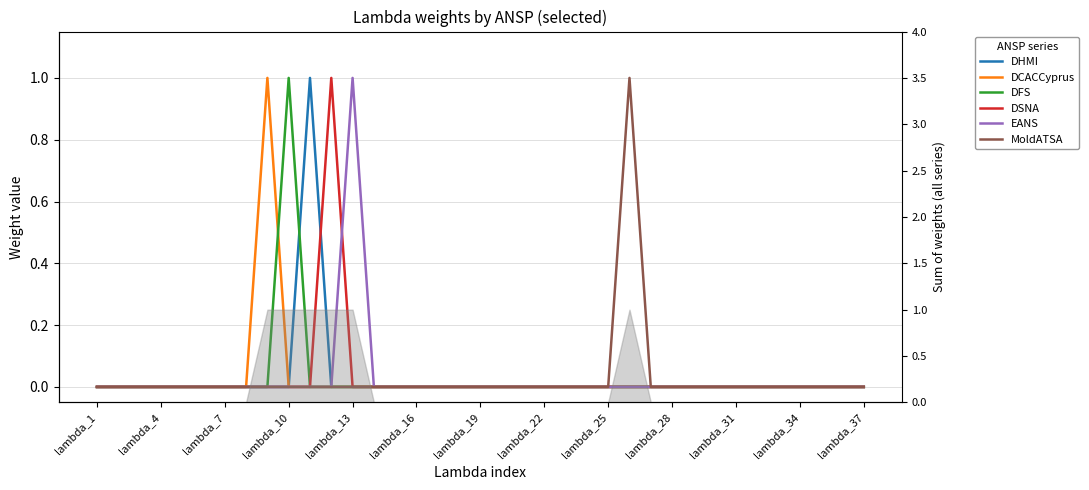

True or false: MoldATSA has more than 1 interior local peaks.

False